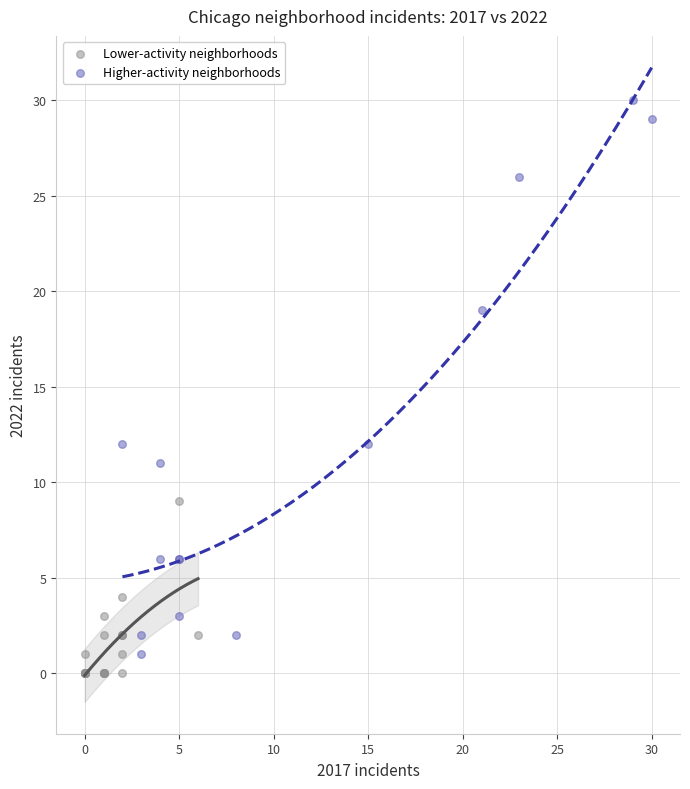

Which series has the largest Y range (max minus min)?

Higher-activity neighborhoods